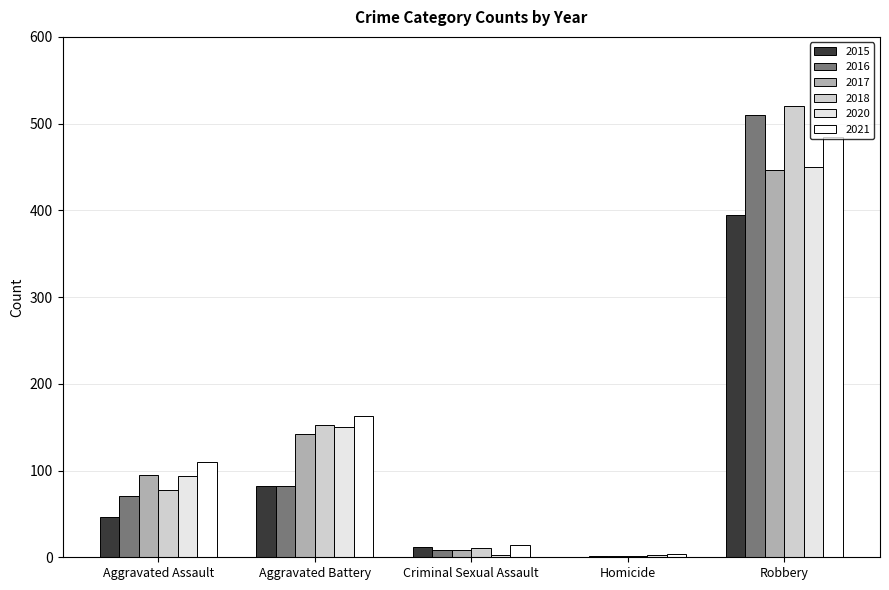

What is the average value of the 2015 series?

107